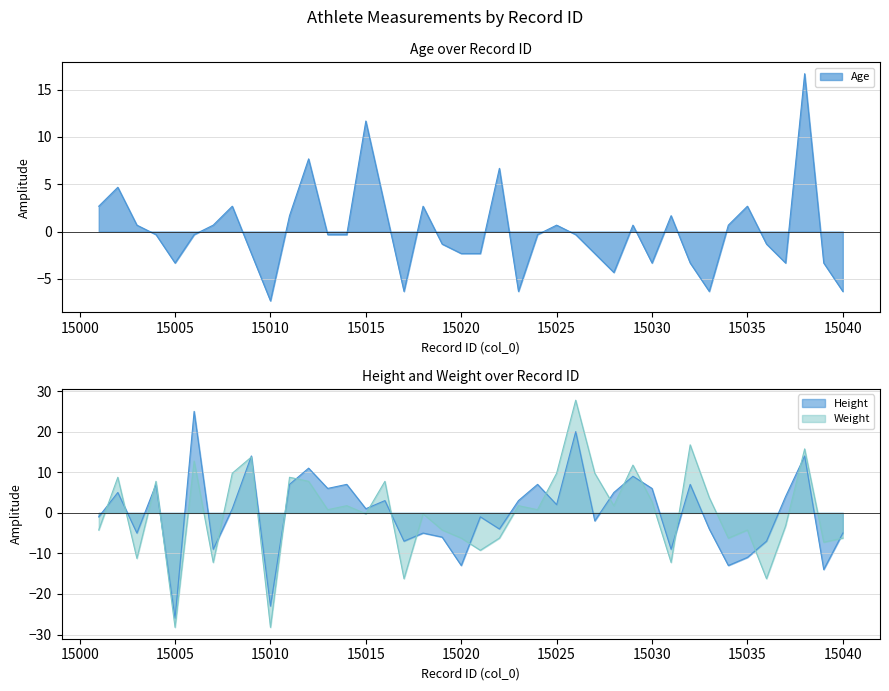

How many data points does each series have?

40